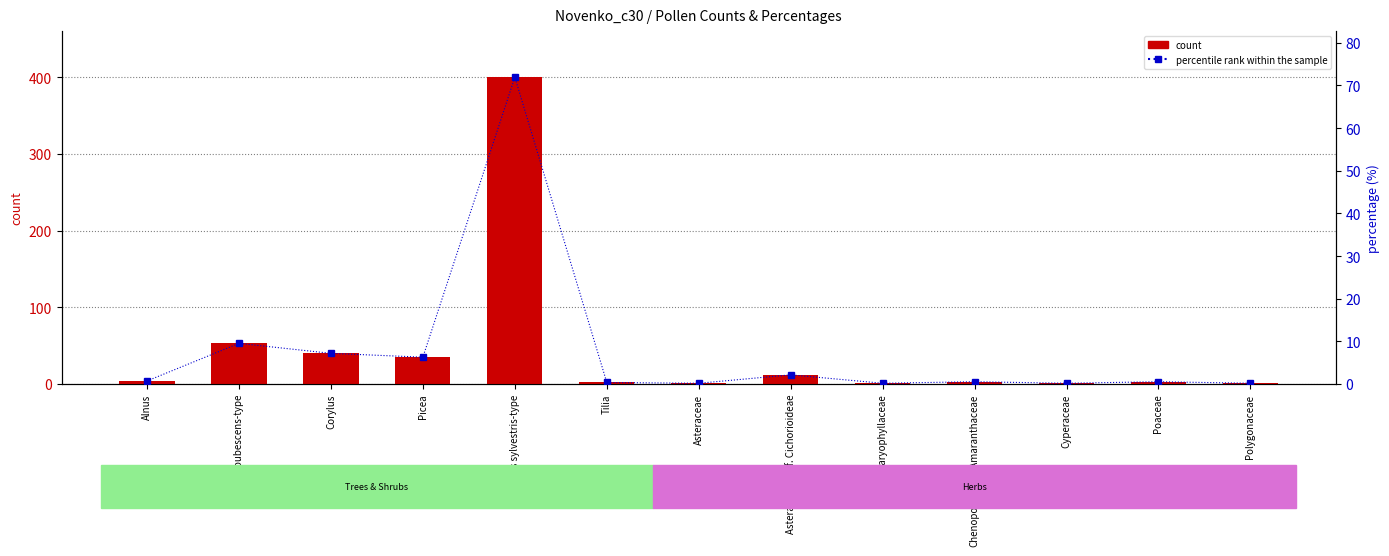

Does the chart contain any negative values?

No